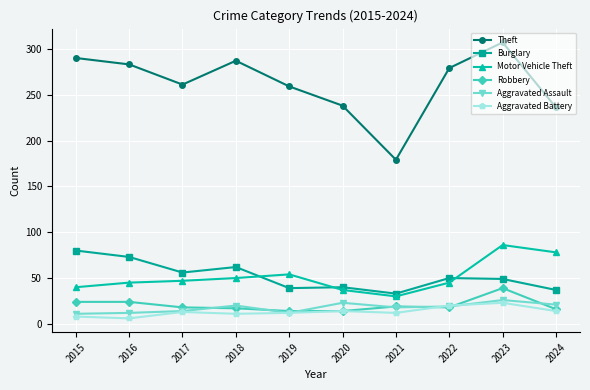

True or false: Burglary and Aggravated Assault intersect in this chart.

False